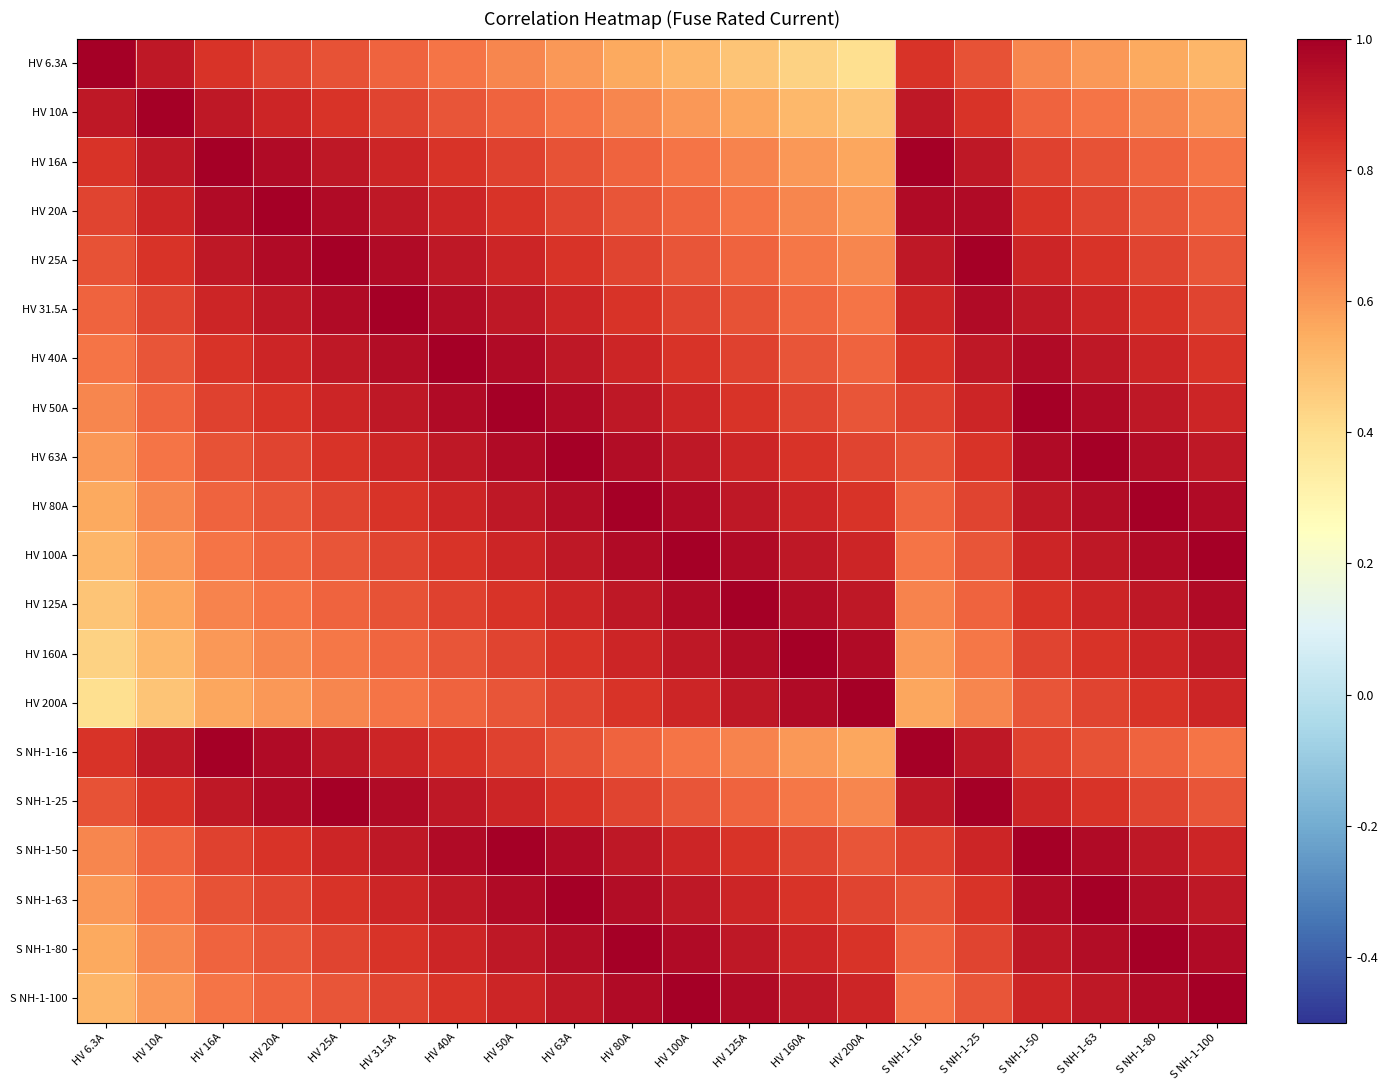

Rank the series by their maximum value, from highest to lowest.

HV 6.3A, HV 10A, HV 16A, HV 20A, HV 25A, HV 31.5A, HV 40A, HV 50A, HV 63A, HV 80A, HV 100A, HV 125A, HV 160A, HV 200A, S NH-1-16, S NH-1-25, S NH-1-50, S NH-1-63, S NH-1-80, S NH-1-100